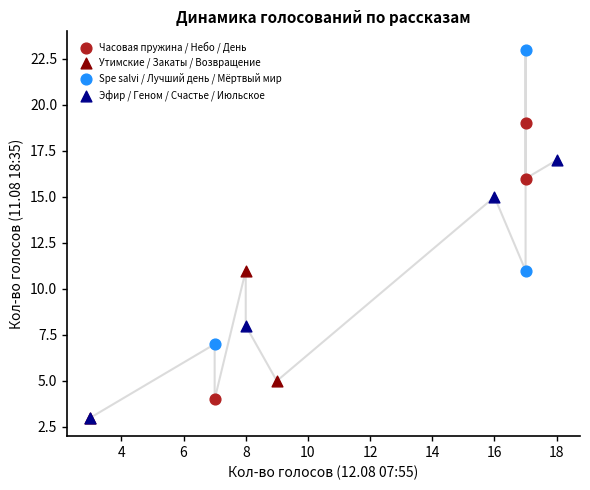

Which series contains the highest Y value?

Spe salvi / Лучший день / Мёртвый мир